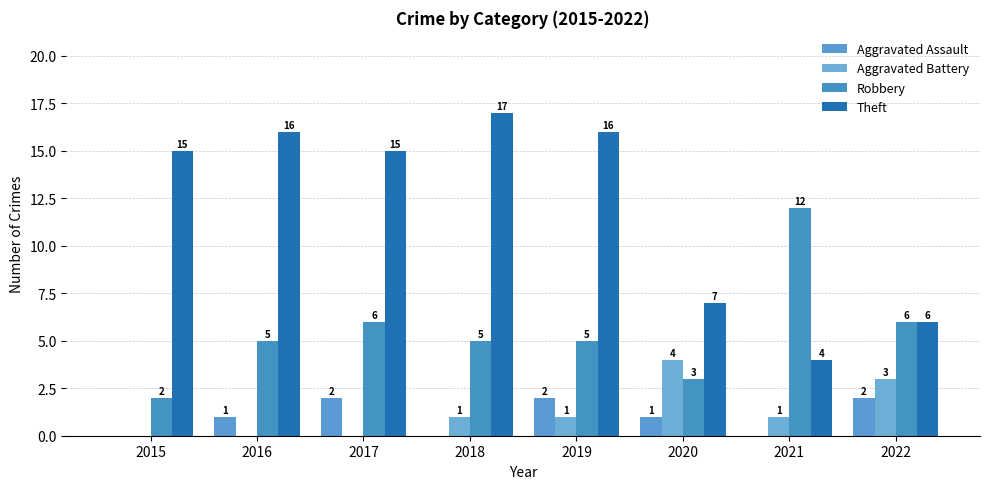

The Aggravated Assault series shows 2 at 2022. True or false?

True